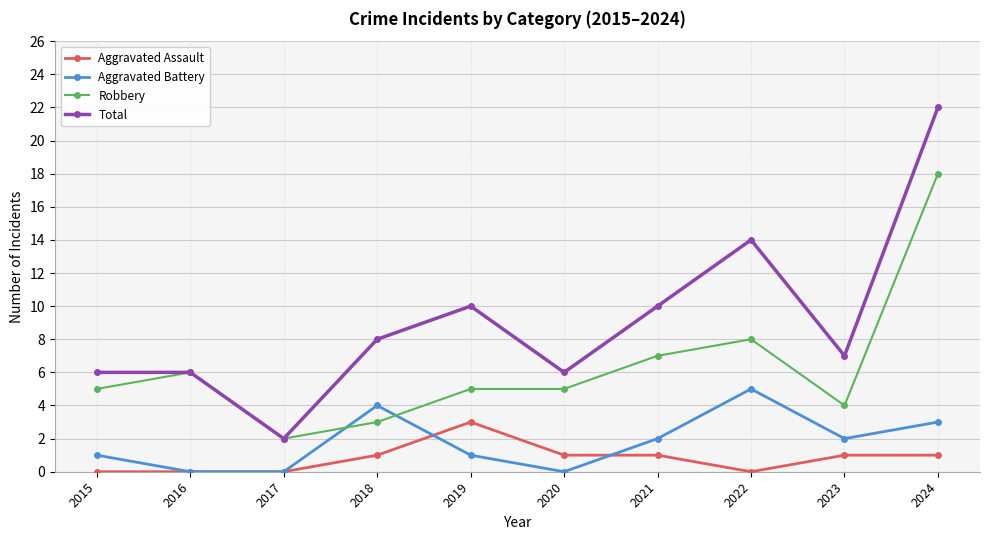

Rank the series by their maximum value, from lowest to highest.

Aggravated Assault, Aggravated Battery, Robbery, Total